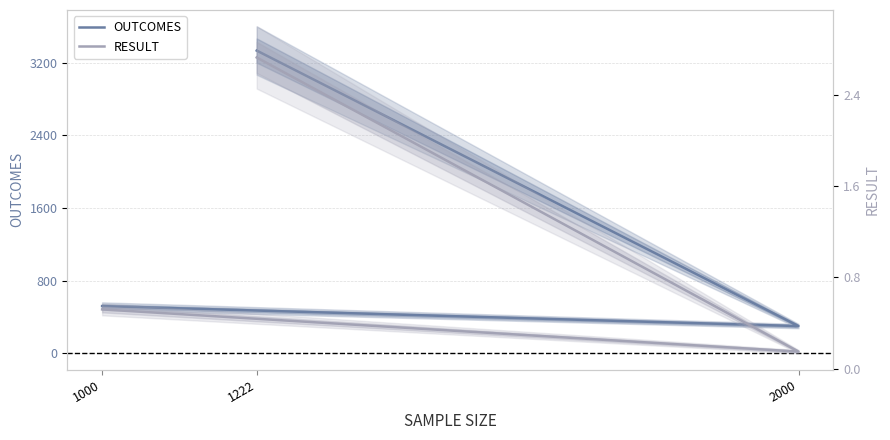

What are all the series names shown in the legend?

OUTCOMES, RESULT